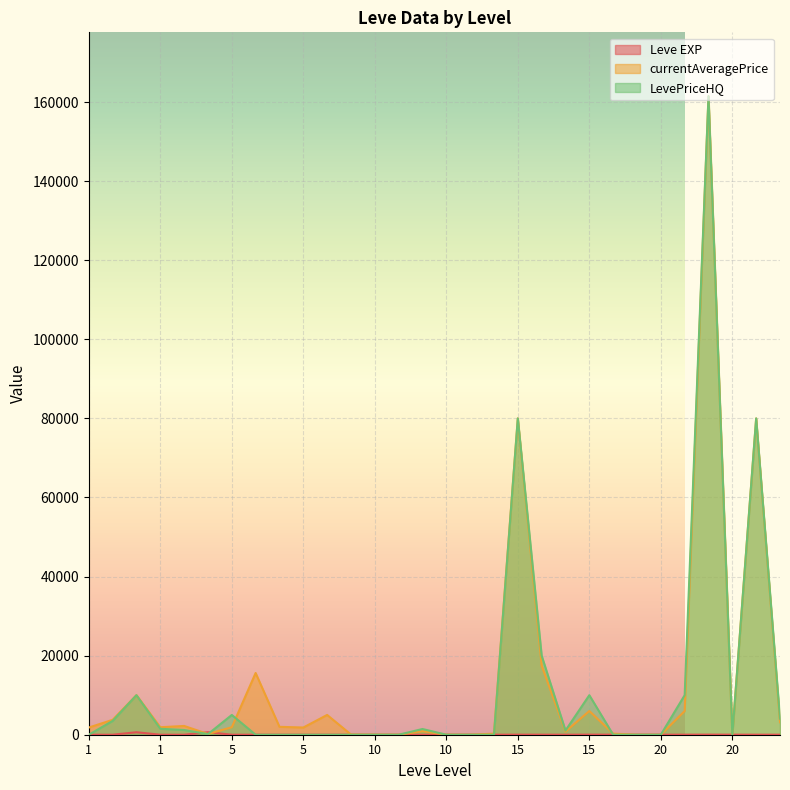

What is the spread (max minus min) of values at 10?

14